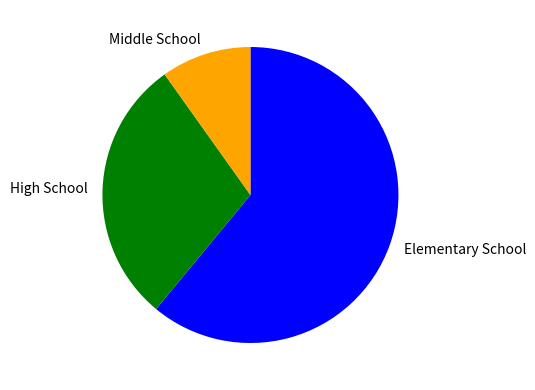

Which category has the biggest portion of the pie?

Elementary School